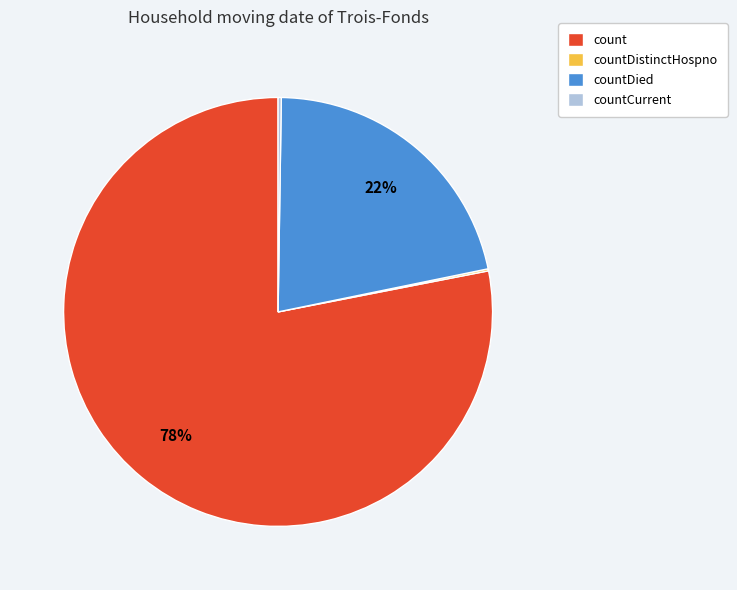

To the nearest percent, what is the combined percentage of countDied and count?

100%